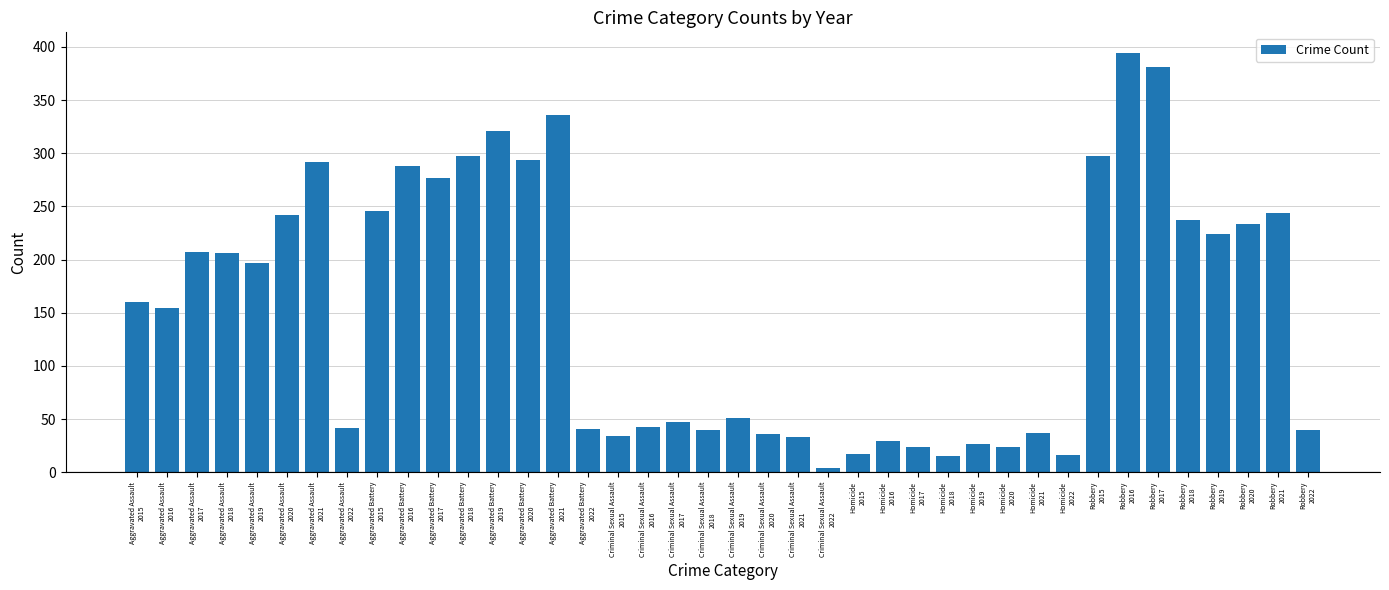

What is the ratio of the value at Homicide
2015 to the value at Criminal Sexual Assault
2015?

0.5